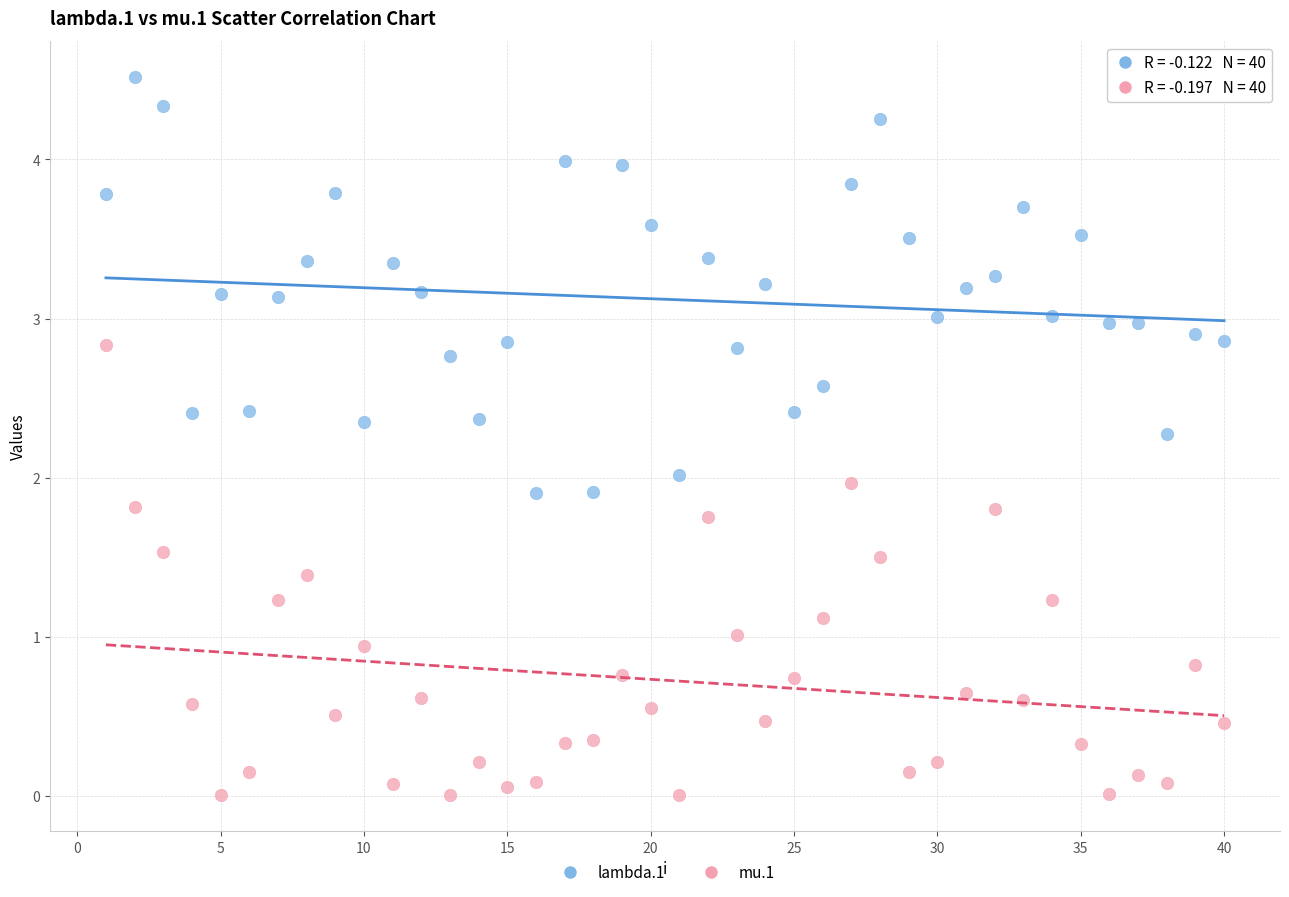

Across all data points, what is the range of Y values (max minus min)?

4.5